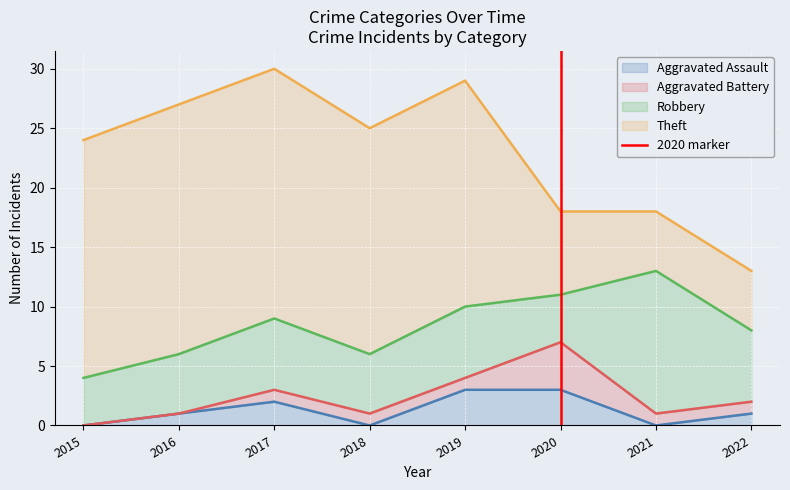

Is it true that Aggravated Assault equals 2 at 2019?

False